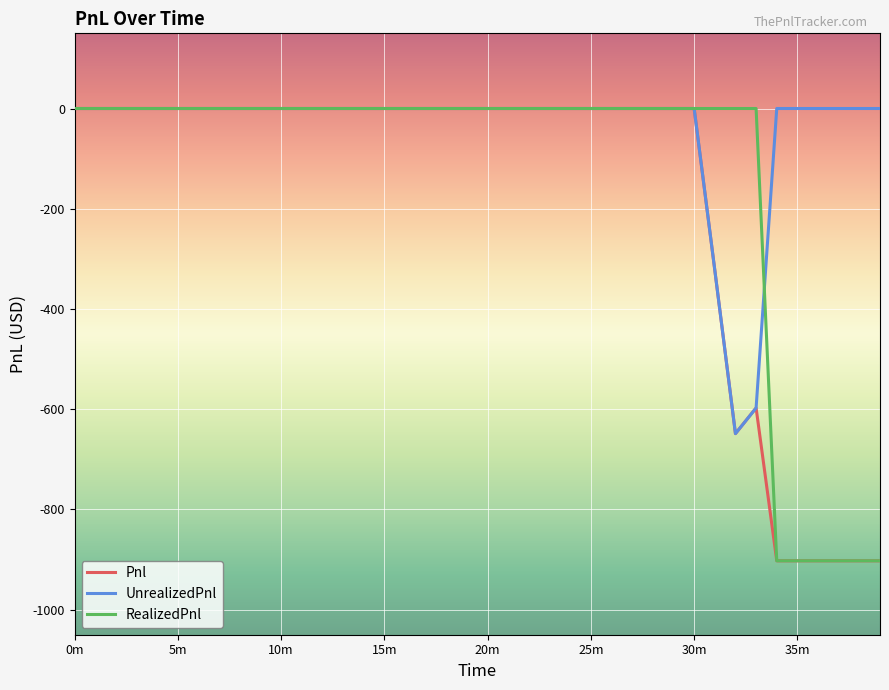

Which series has the largest total across all categories?

UnrealizedPnl